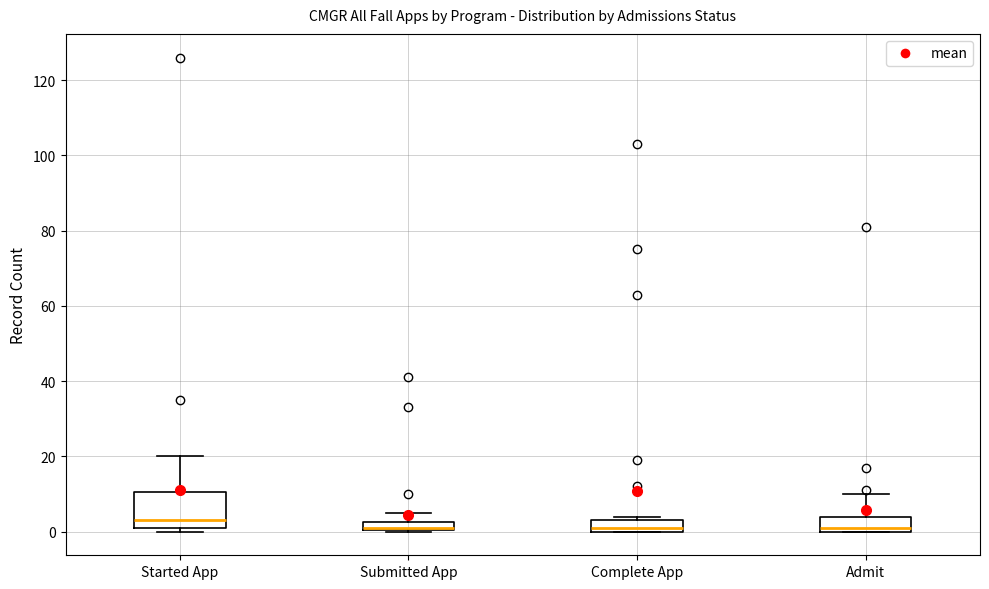

Comparing the boxes themselves (not the whiskers), which one is the tallest?

Started App